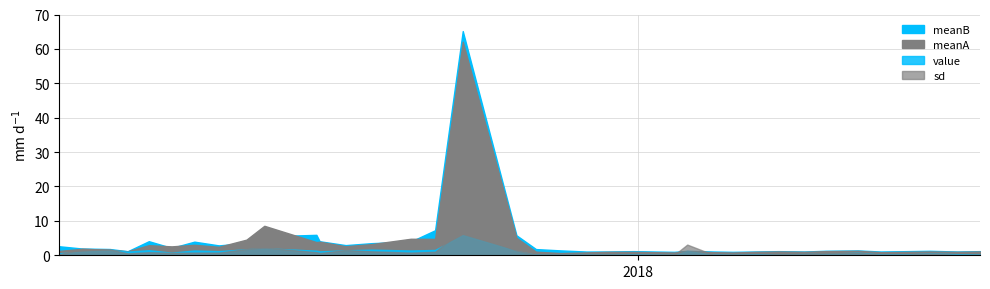

What is the label of the 18th point from the right?

2017-11-14